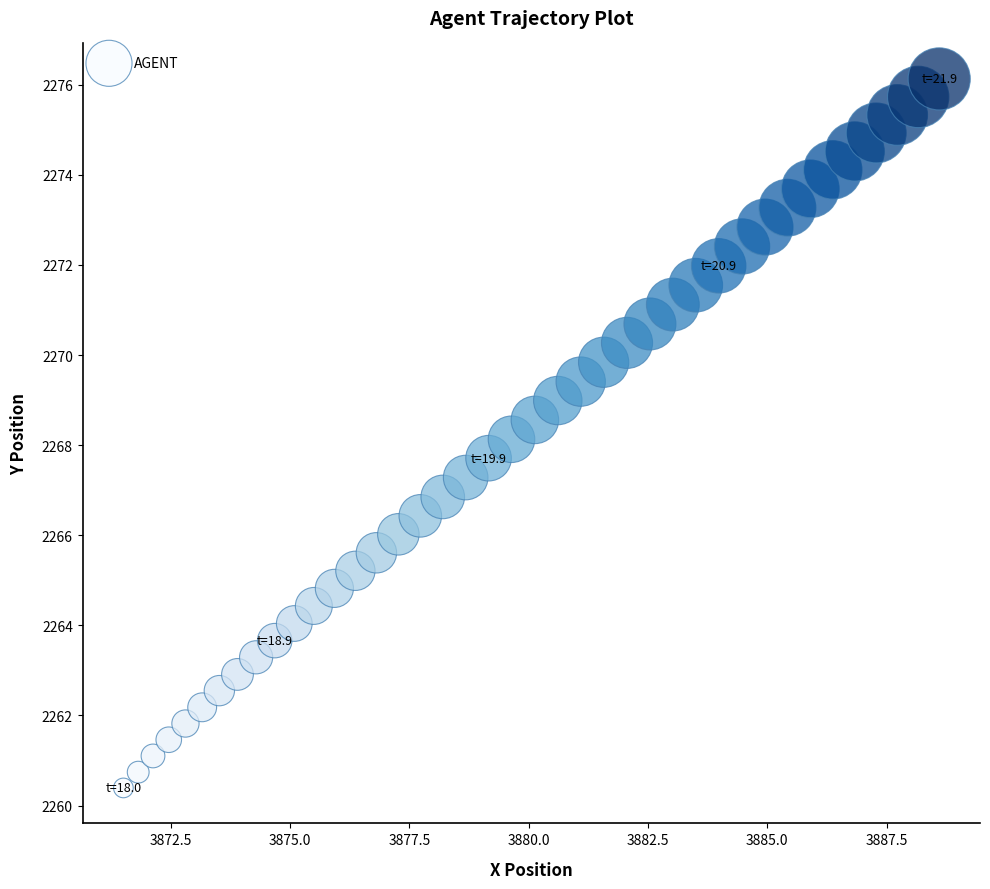

What is the range of X values (max minus min)?

17.1